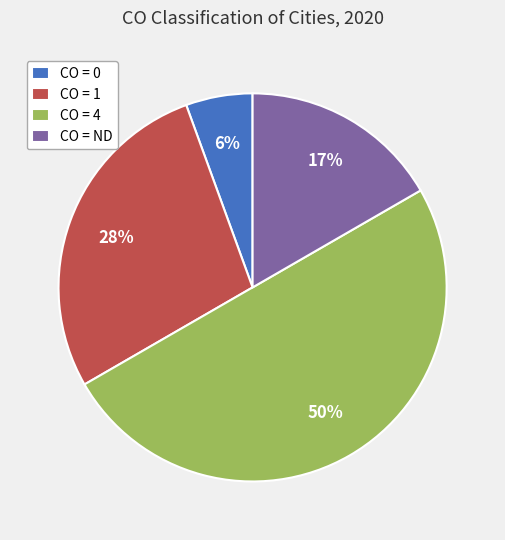

The CO = 0 slice represents 6% of the pie. True or false?

True